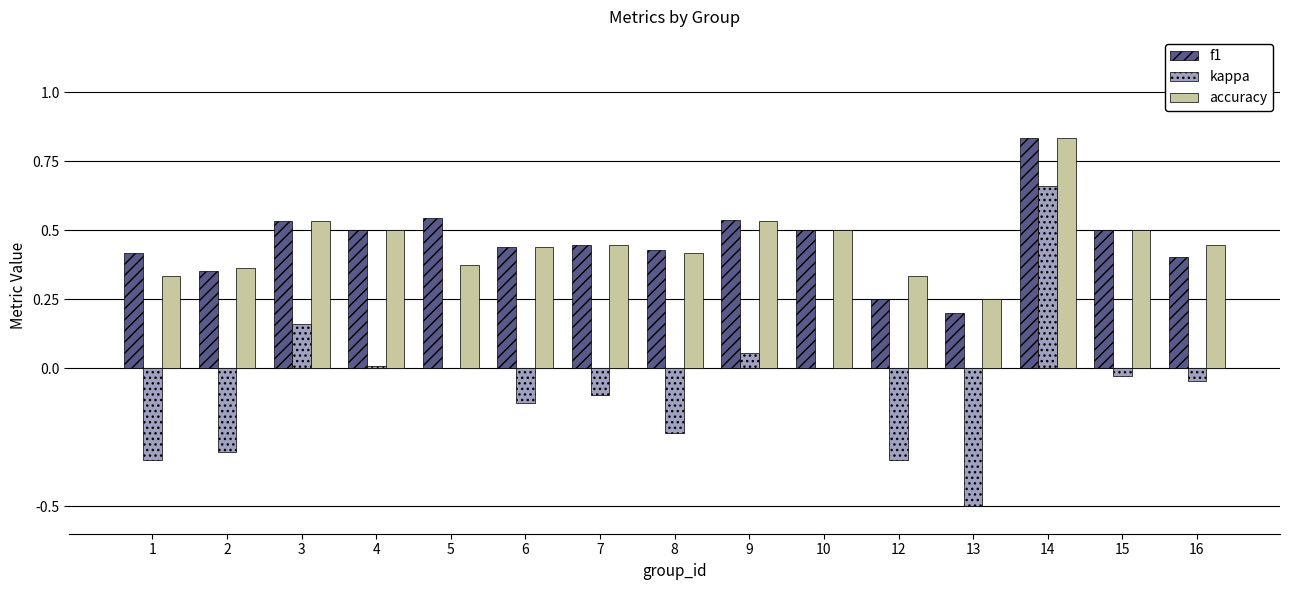

How many categories are shown in the chart?

15